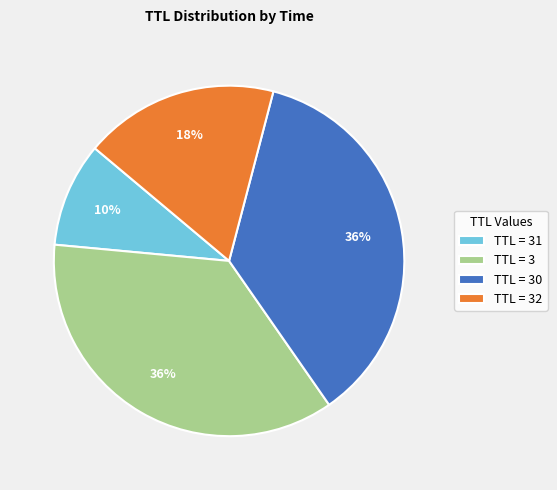

Does any single category account for the majority?

No